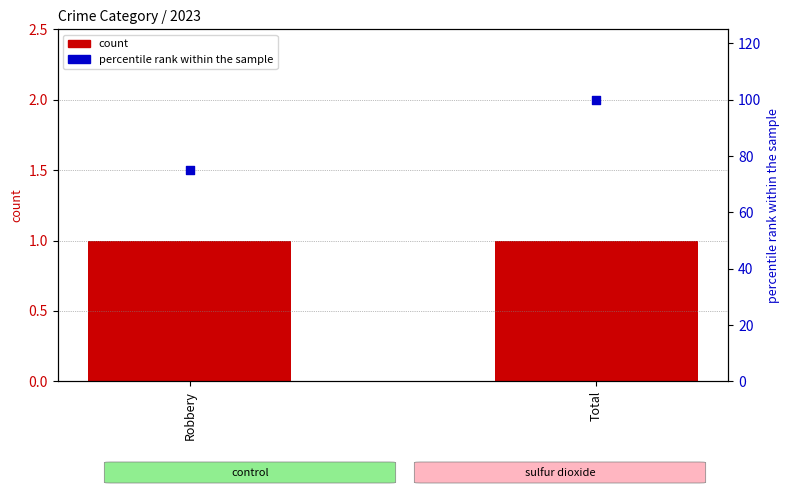

Which series reaches the minimum Y coordinate?

count